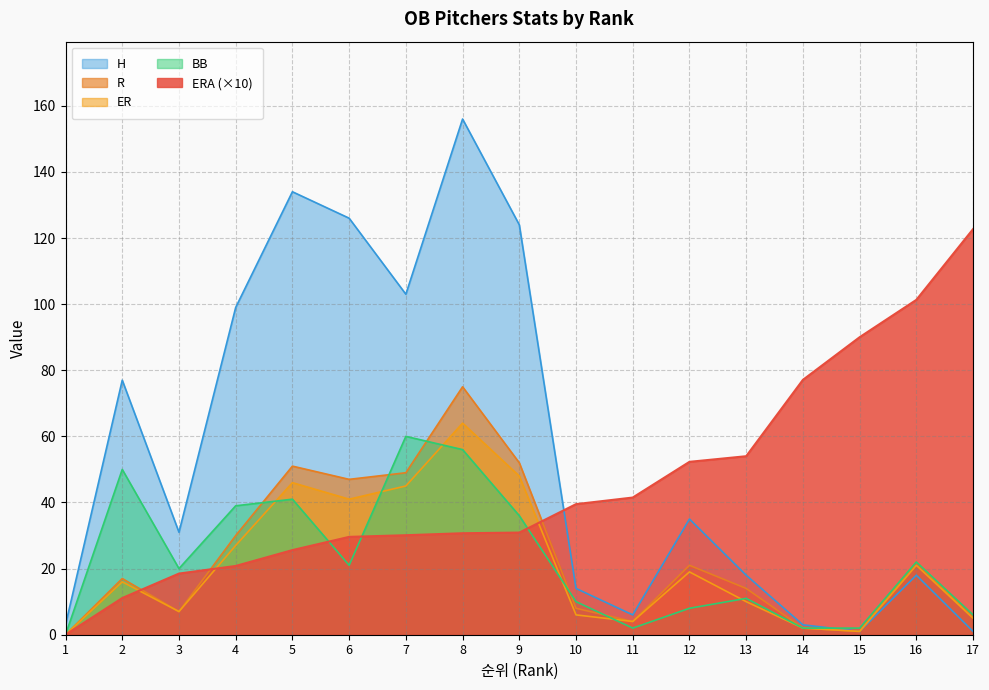

What are all the series names shown in the legend?

H, R, ER, BB, ERA (×10)